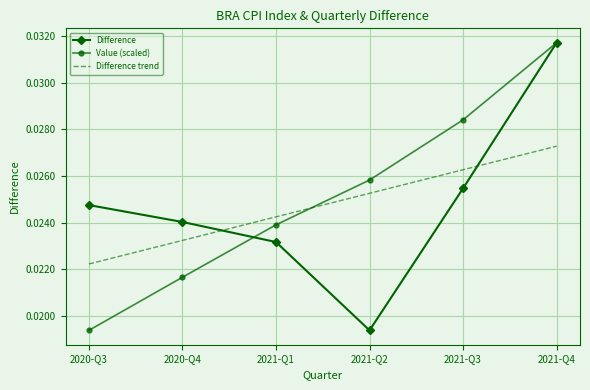

Between 2021-Q2 and 2021-Q3, which series saw the biggest shift?

Difference